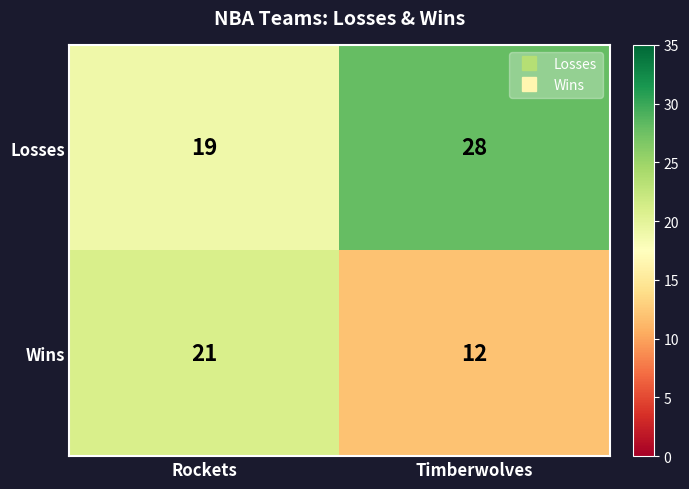

Count the number of data series in this chart.

2